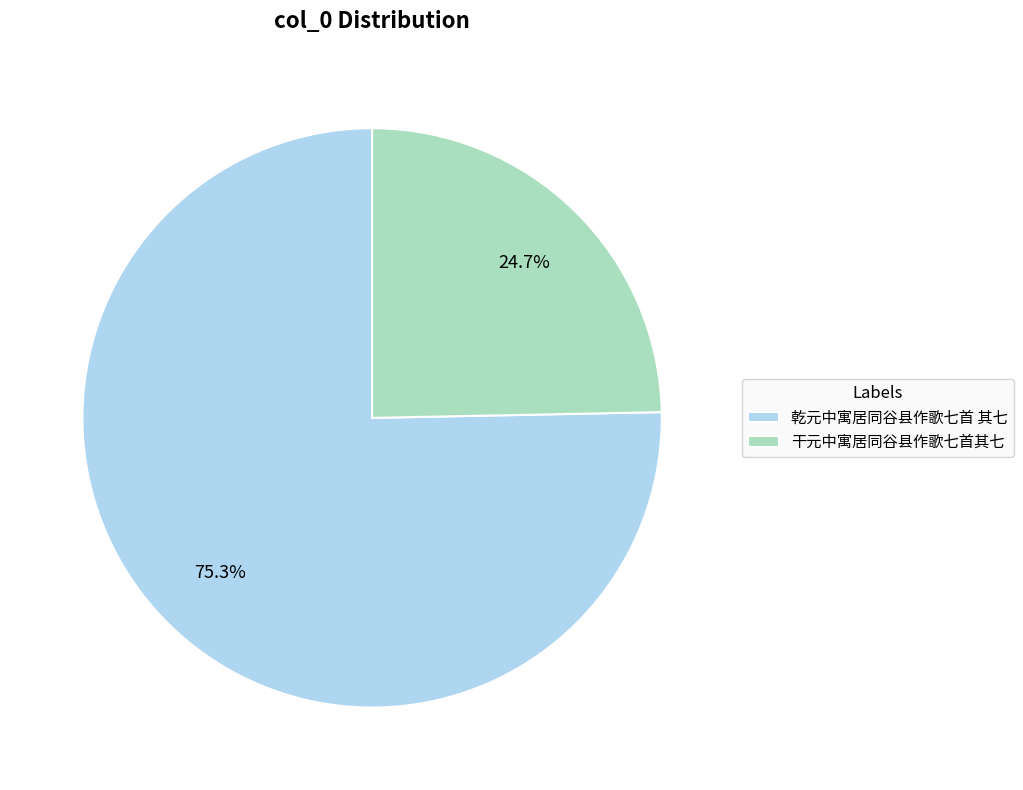

Does any single category account for the majority?

Yes